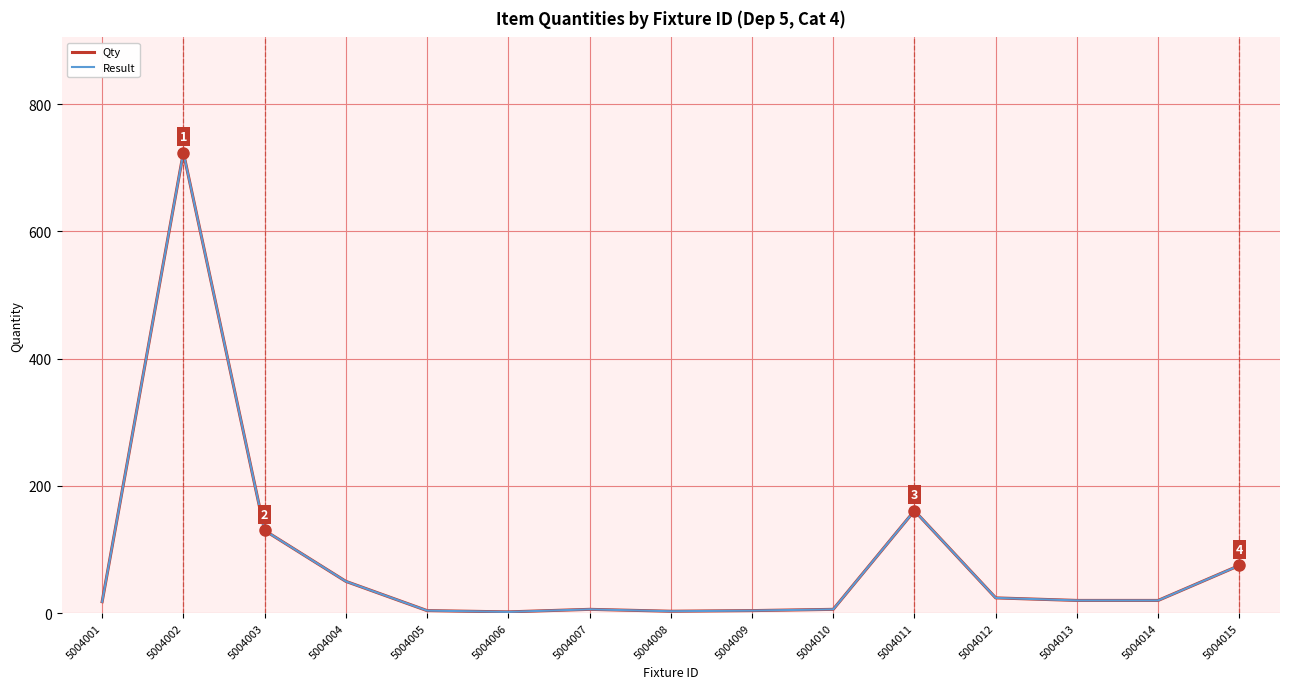

Is this an area chart (filled region under the line)?

No